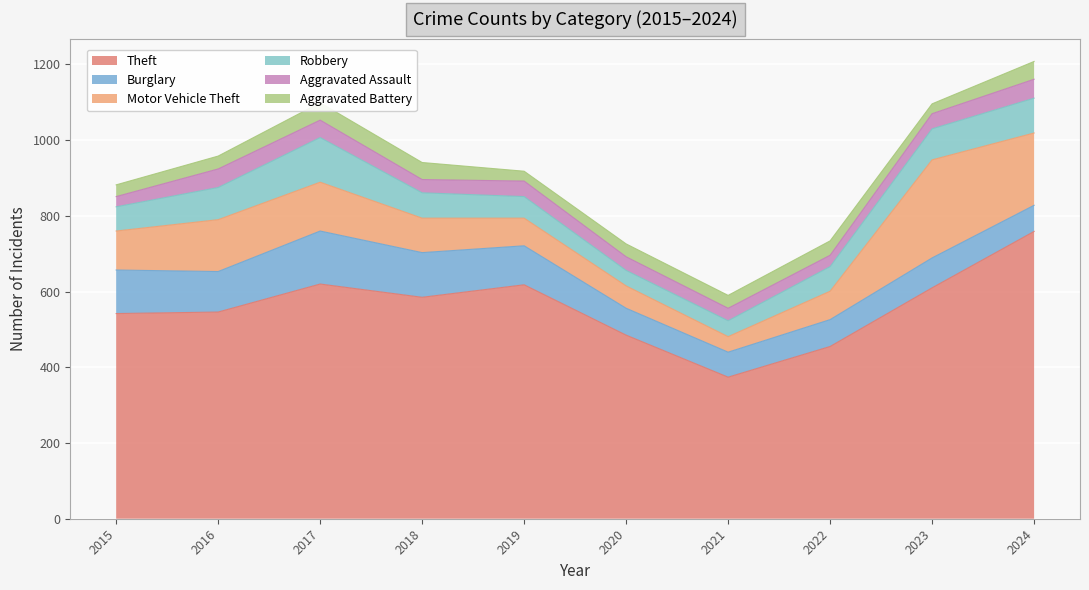

Is the value of Motor Vehicle Theft at 2024 greater than the value of Robbery at 2024?

Yes